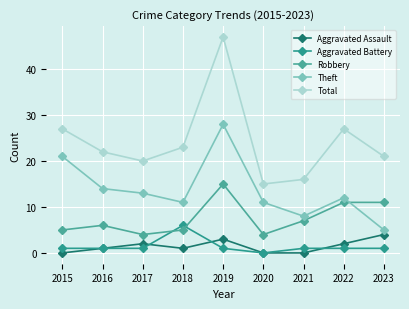

Count the number of data series in this chart.

5